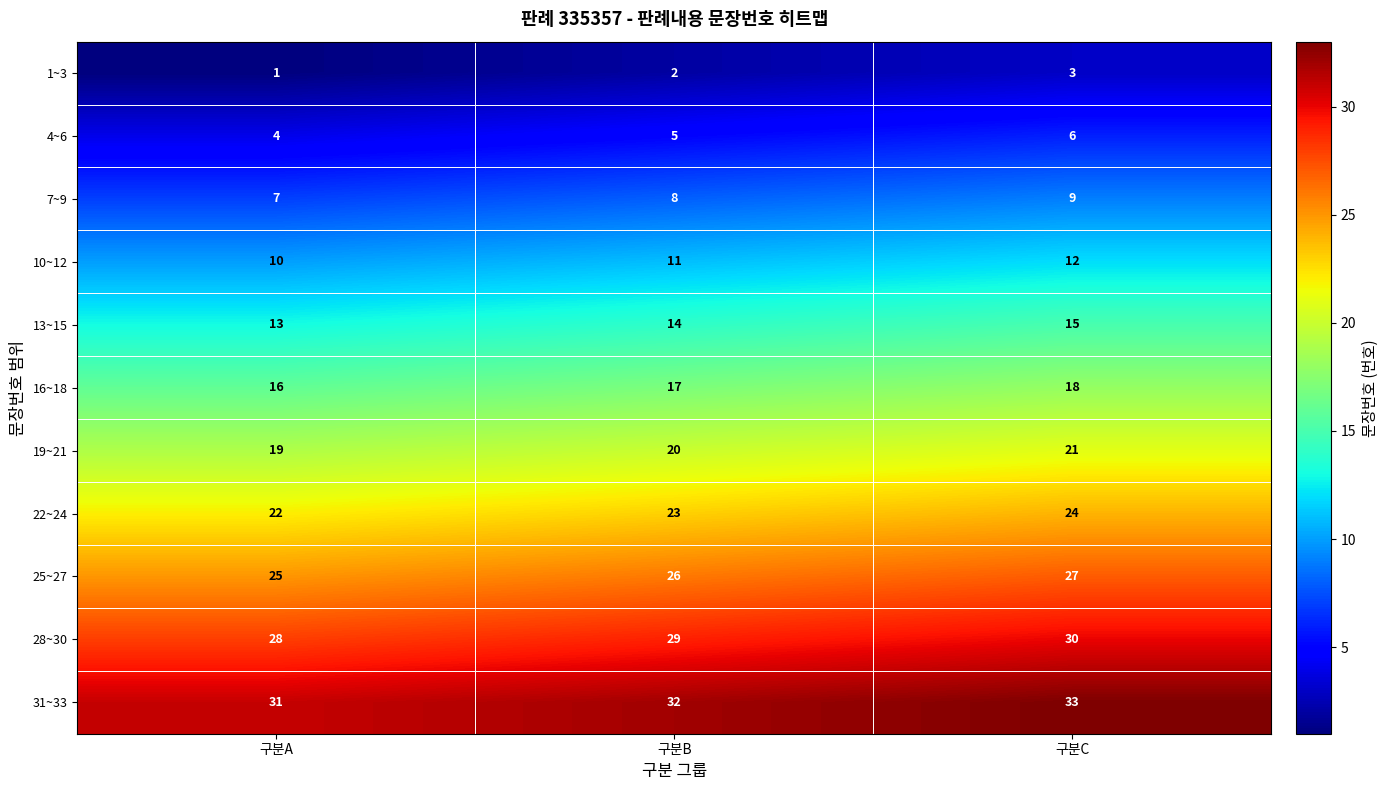

What is the spread (max minus min) of values at 구분B?

30